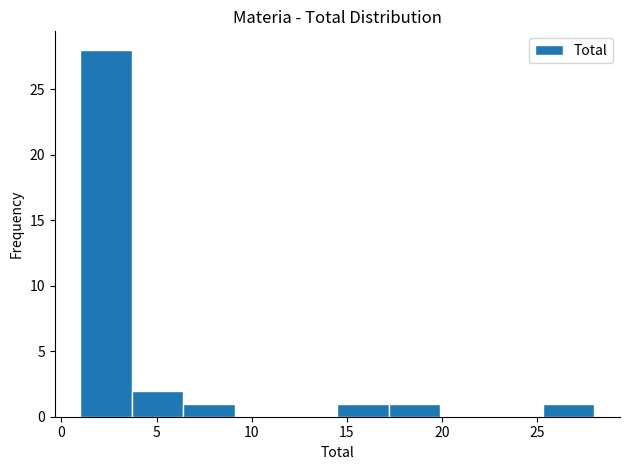

Which range on the x-axis has the tallest bar?

1.0 to 3.7